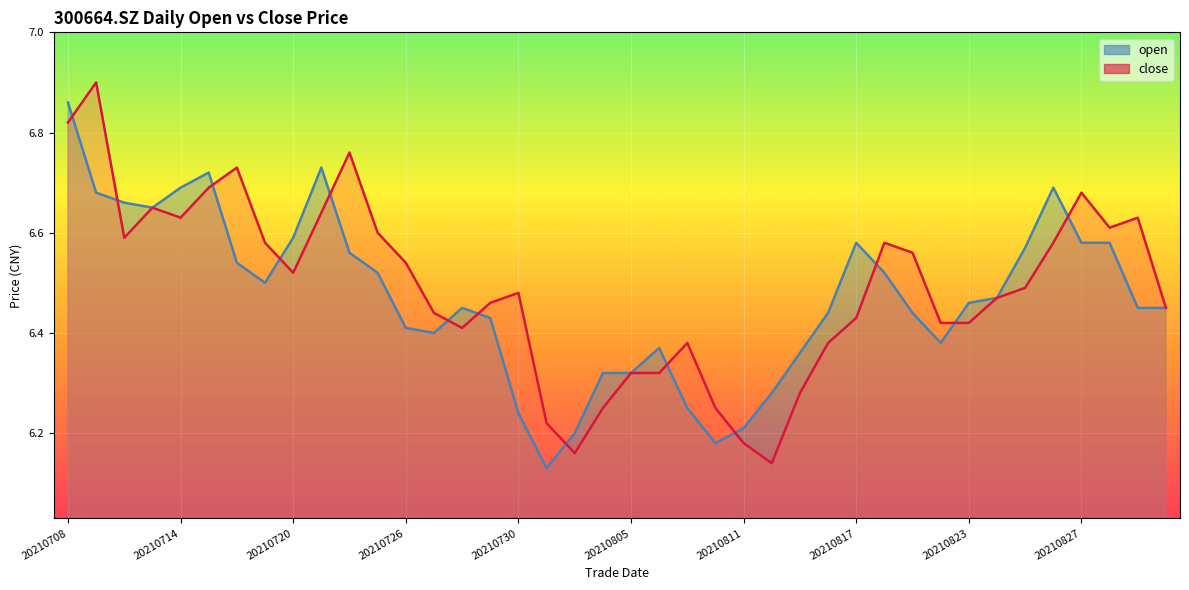

At 31, list the series in order from smallest to largest.

open (line), close (line)